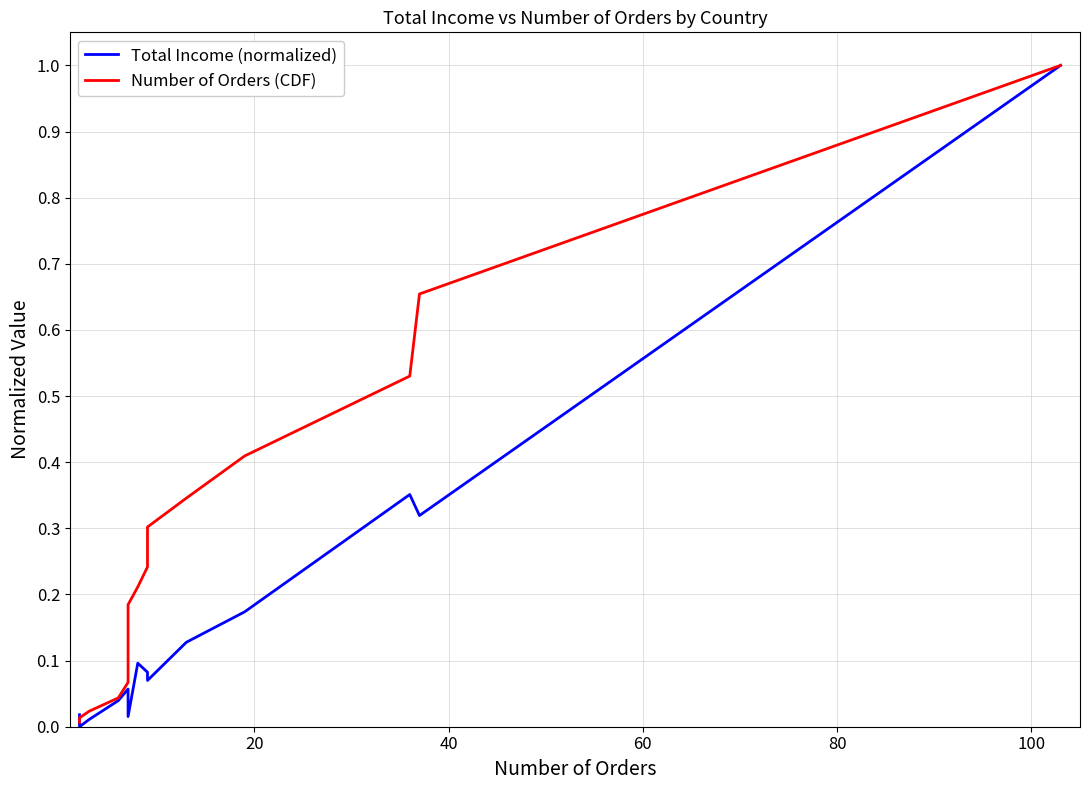

What is the highest value of the Total Income (normalized) series?

1.0